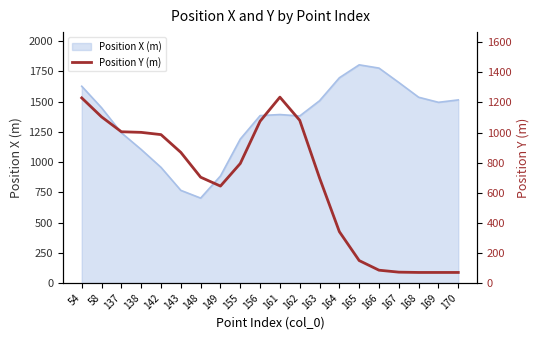

What is the sum of the values at 169 and 58?

1174